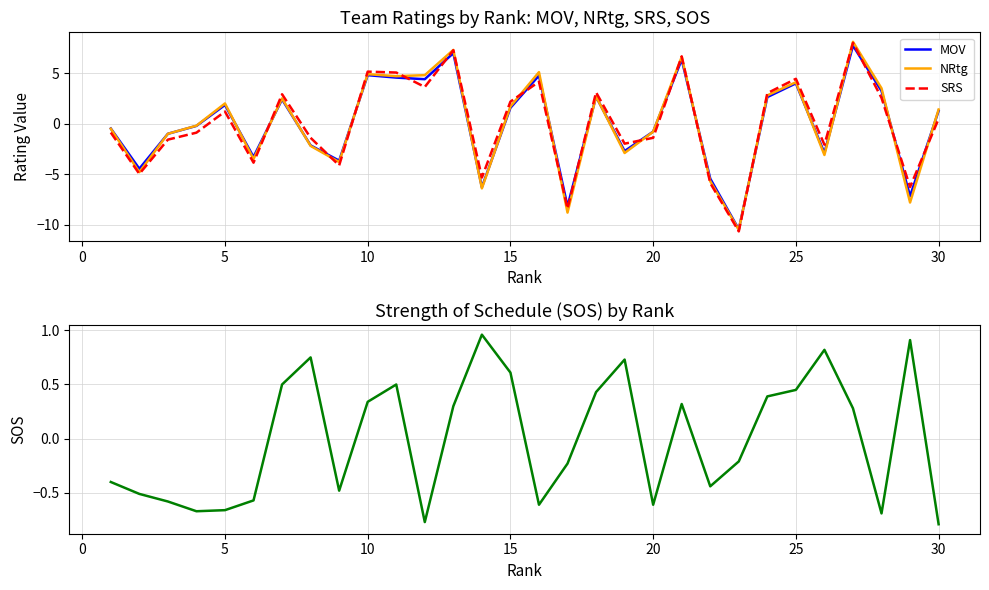

What is the minimum value for MOV?

-10.4